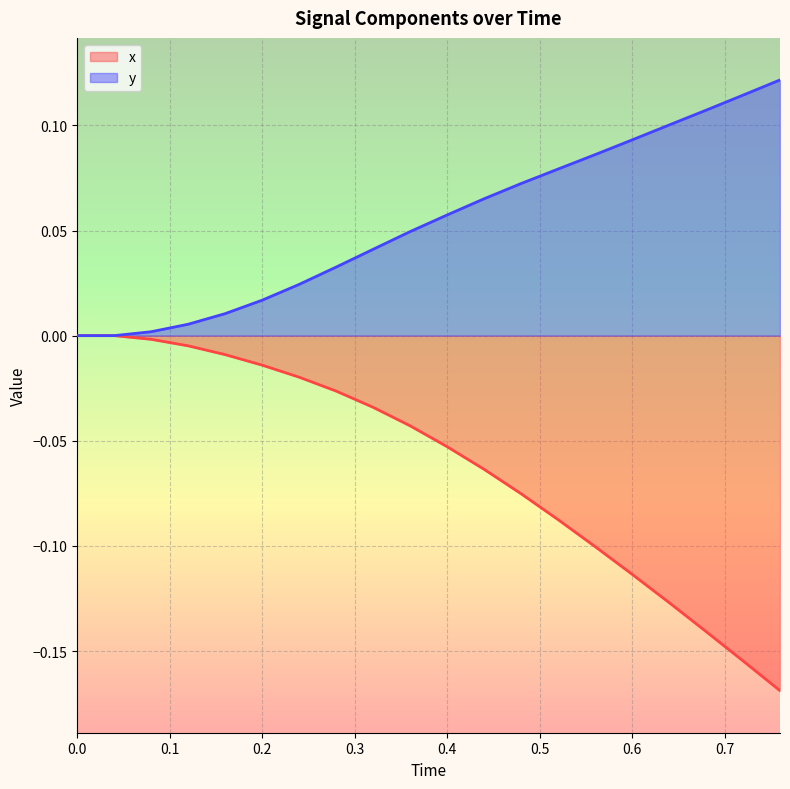

Which series has the largest total across all categories?

y